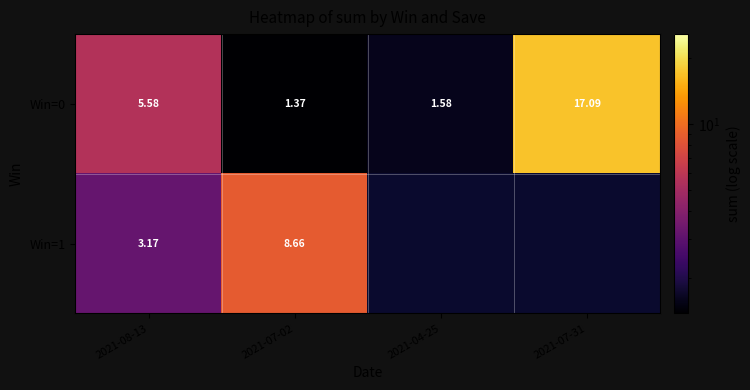

What is the greatest value displayed?

17.1